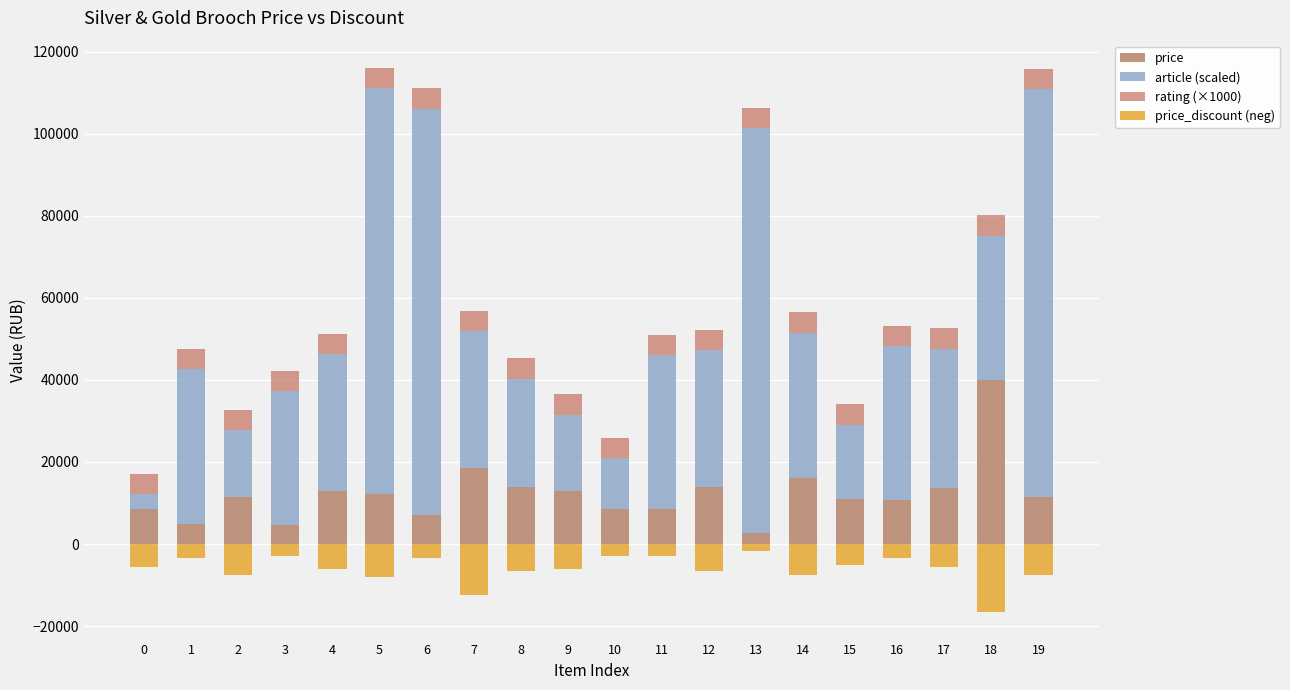

How many bars are there in each group?

4